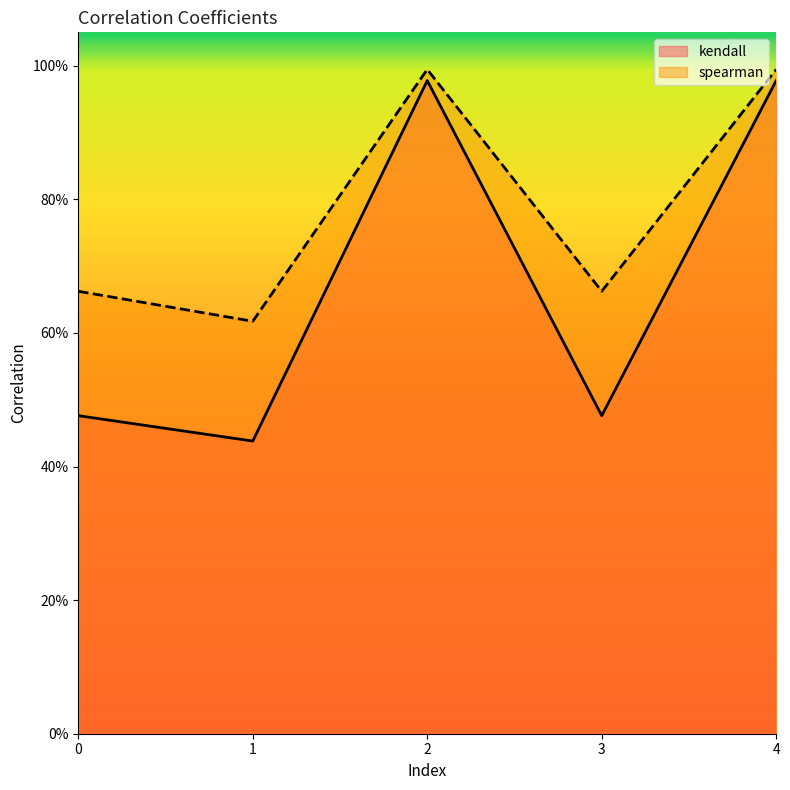

Is it true that spearman equals 0.3 at 2?

False